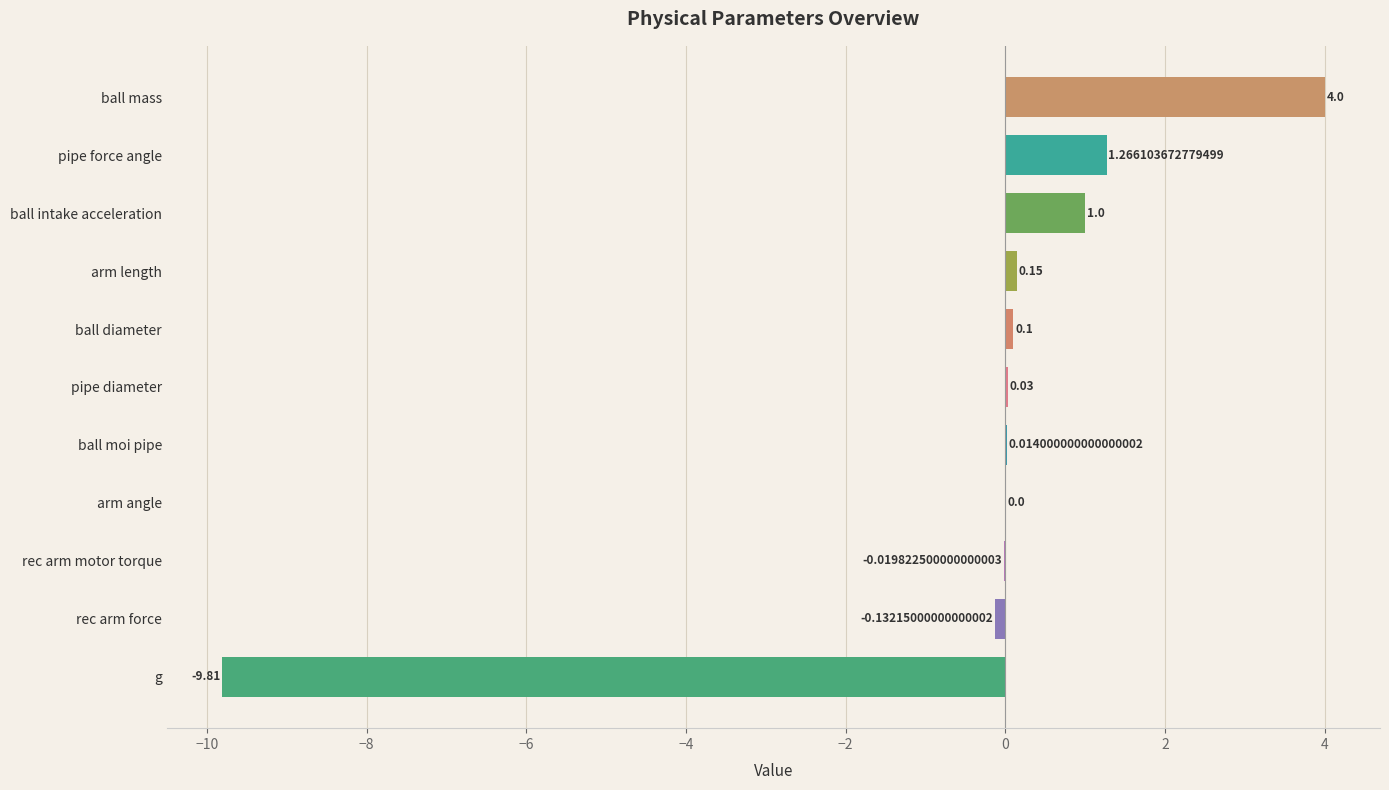

What is the sum of the values at ball diameter and g?

-9.7